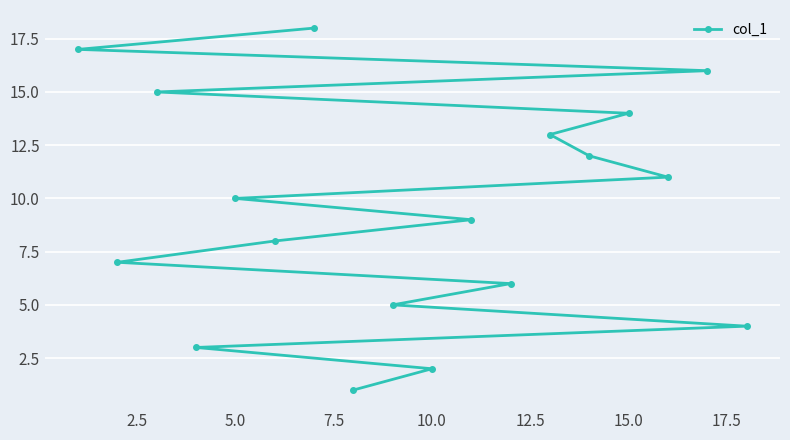

Does the chart display data point markers on the line(s)?

Yes